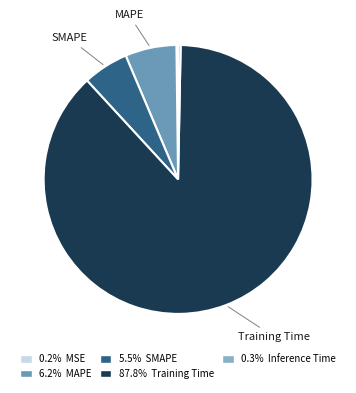

Is there any slice that represents more than half of the pie?

Yes